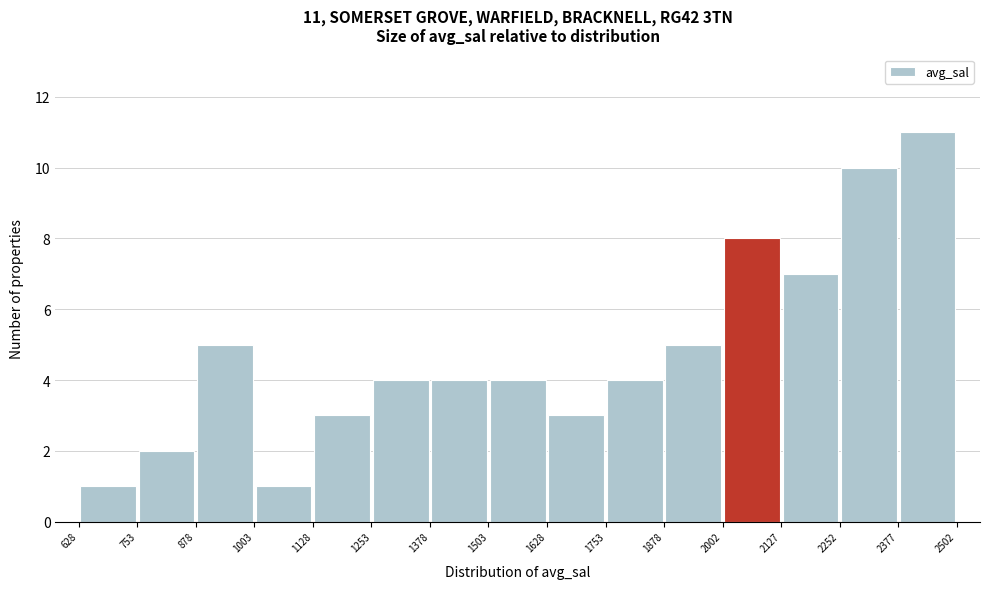

Over which range of the x-axis is the bar tallest?

2377 to 2502